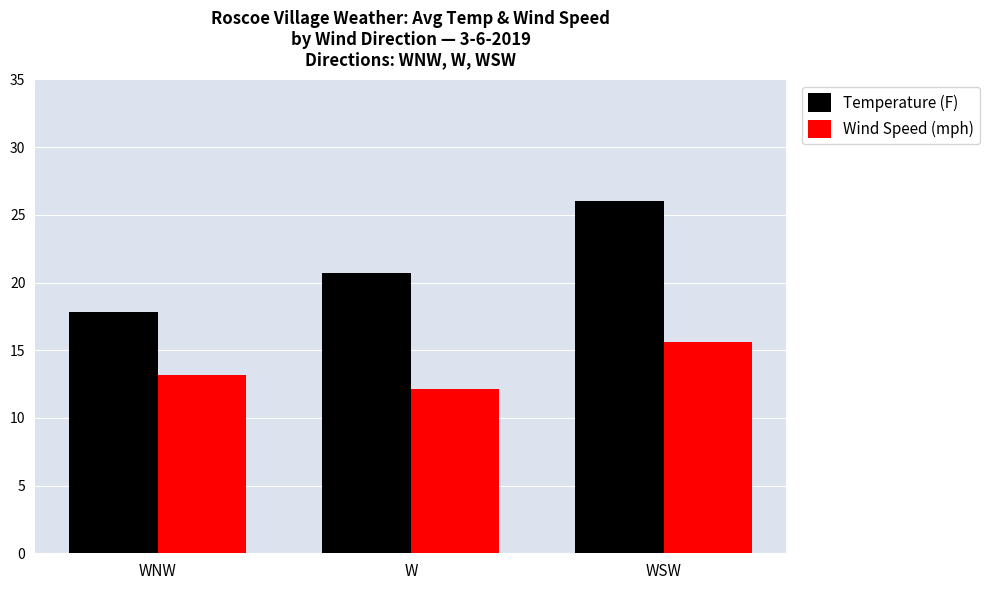

Where does the Wind Speed (mph) series first go above 13?

WNW